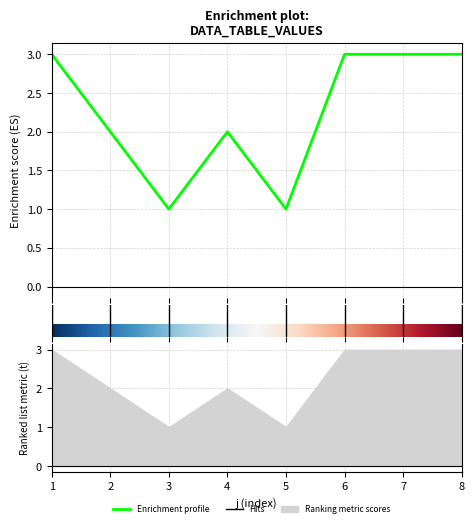

What is the value of the 8th point from the left?

3